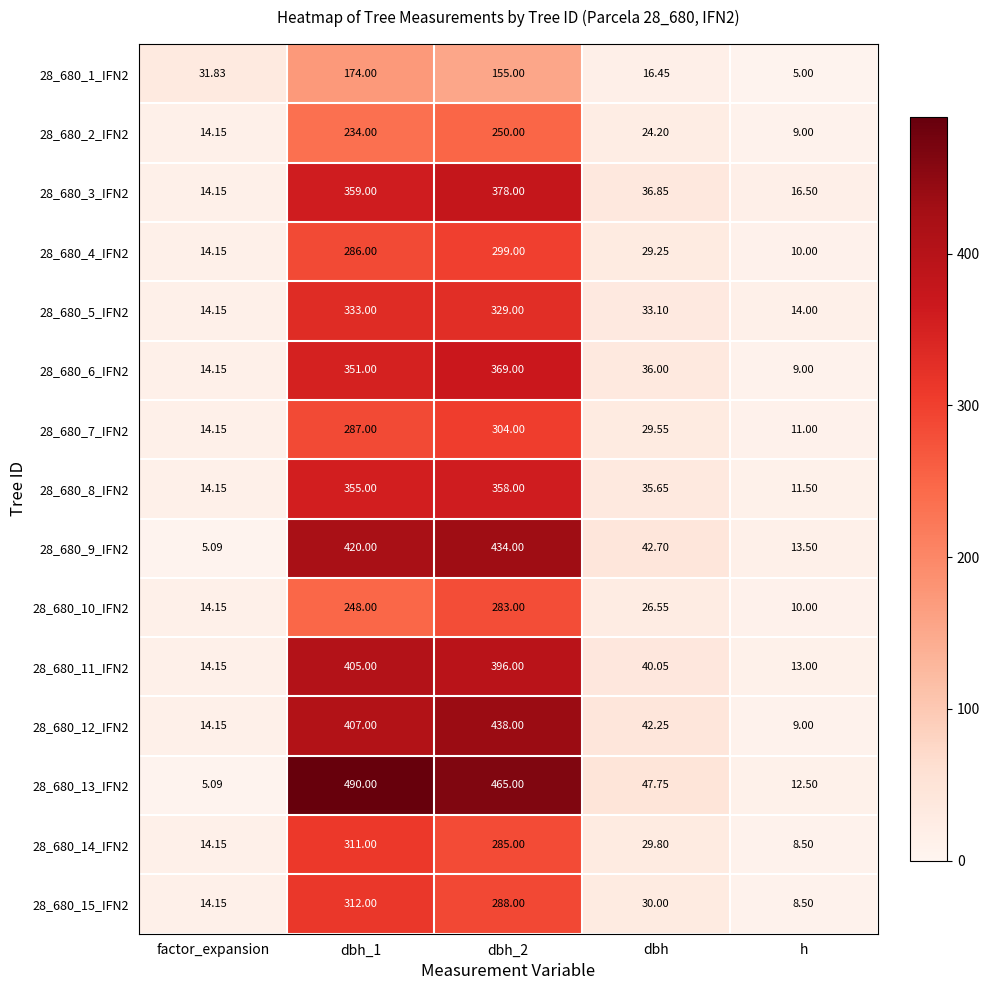

Rank the series by their maximum value, from highest to lowest.

28_680_13_IFN2, 28_680_12_IFN2, 28_680_9_IFN2, 28_680_11_IFN2, 28_680_3_IFN2, 28_680_6_IFN2, 28_680_8_IFN2, 28_680_5_IFN2, 28_680_15_IFN2, 28_680_14_IFN2, 28_680_7_IFN2, 28_680_4_IFN2, 28_680_10_IFN2, 28_680_2_IFN2, 28_680_1_IFN2